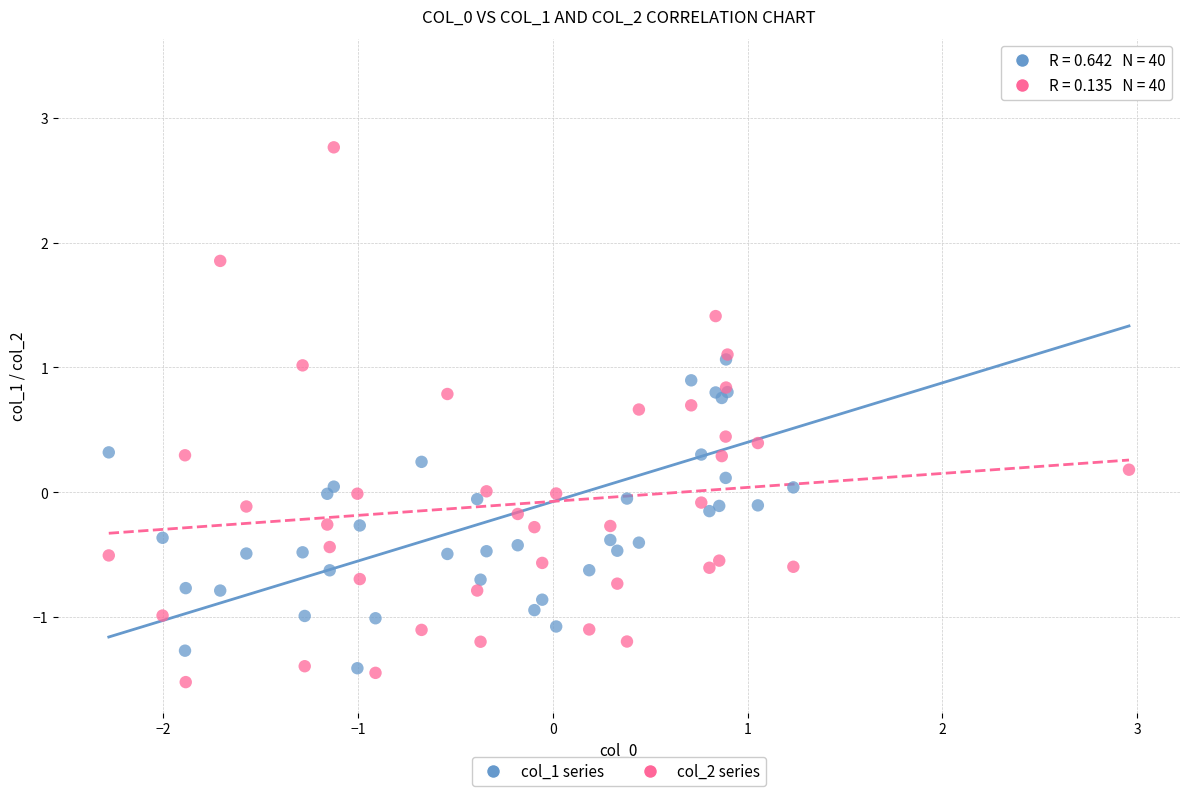

Which series has the widest spread of Y values?

col_1 series